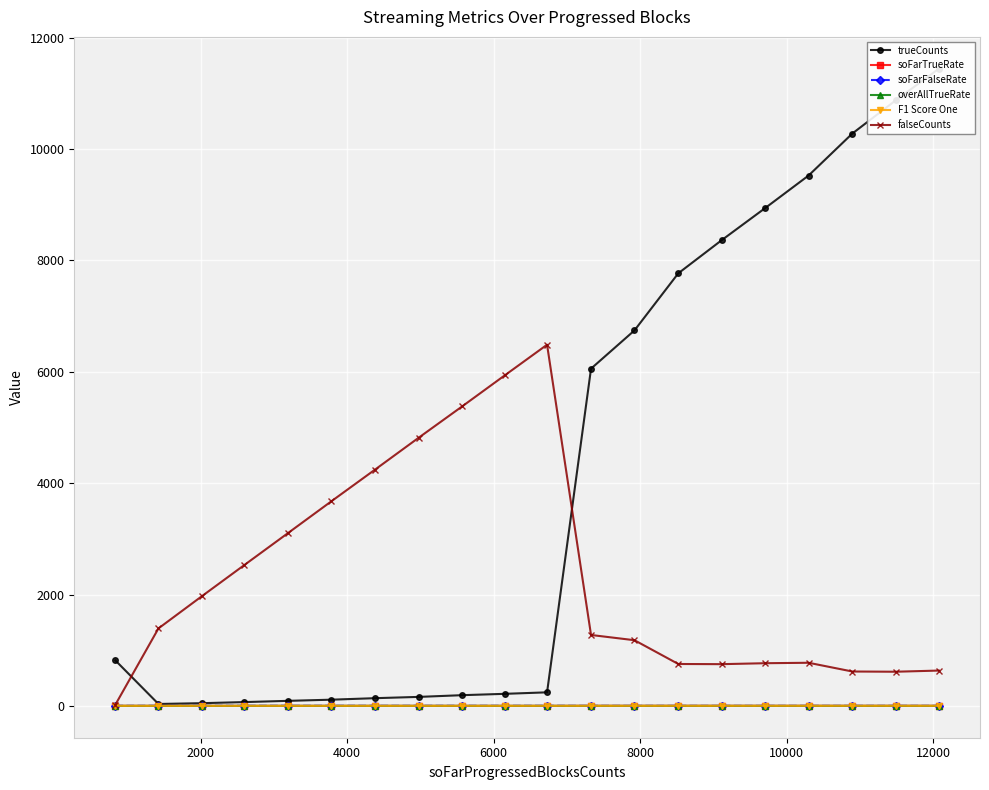

What are all the series names shown in the legend?

trueCounts, soFarTrueRate, soFarFalseRate, overAllTrueRate, F1 Score One, falseCounts